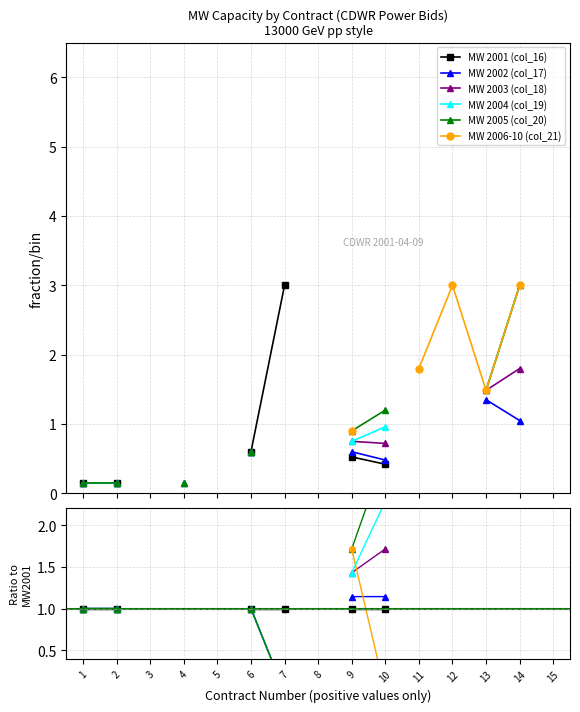

True or false: MW 2004 (col_19) has more than 2 interior local peaks.

False